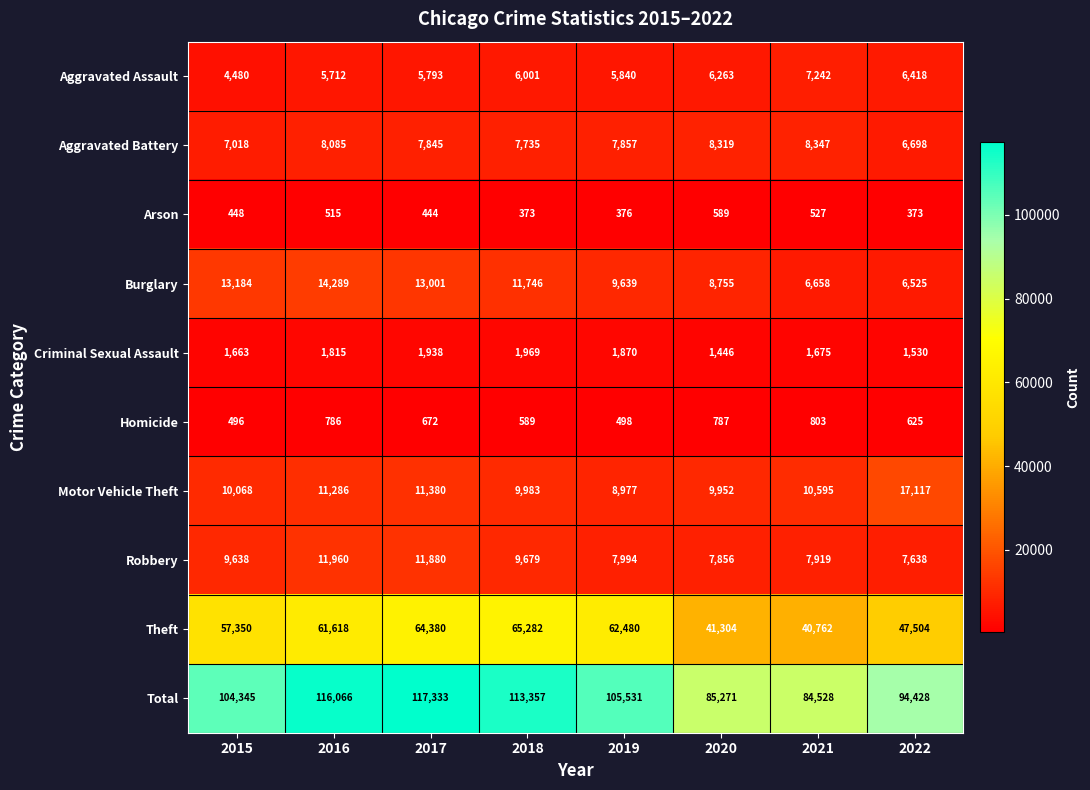

What is the sum of the Homicide values at 2021 and 2018?

1392